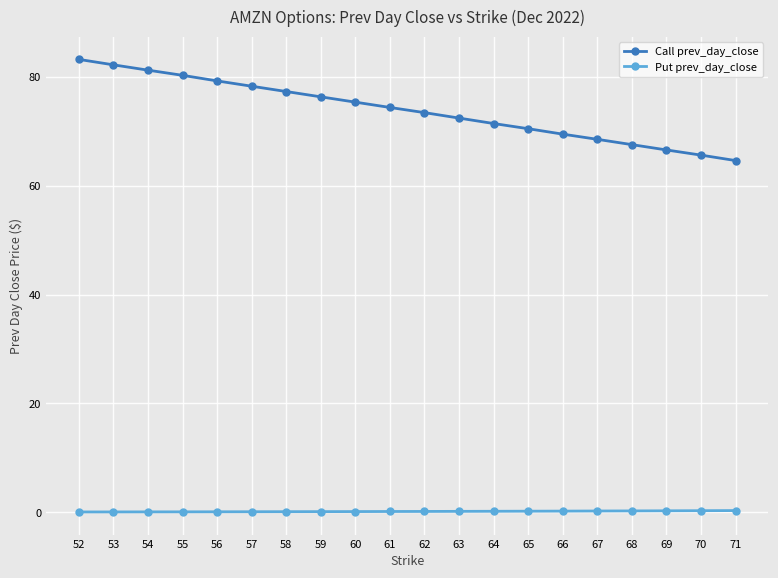

True or false: Call prev_day_close has a value of 72.4 at 63.

True